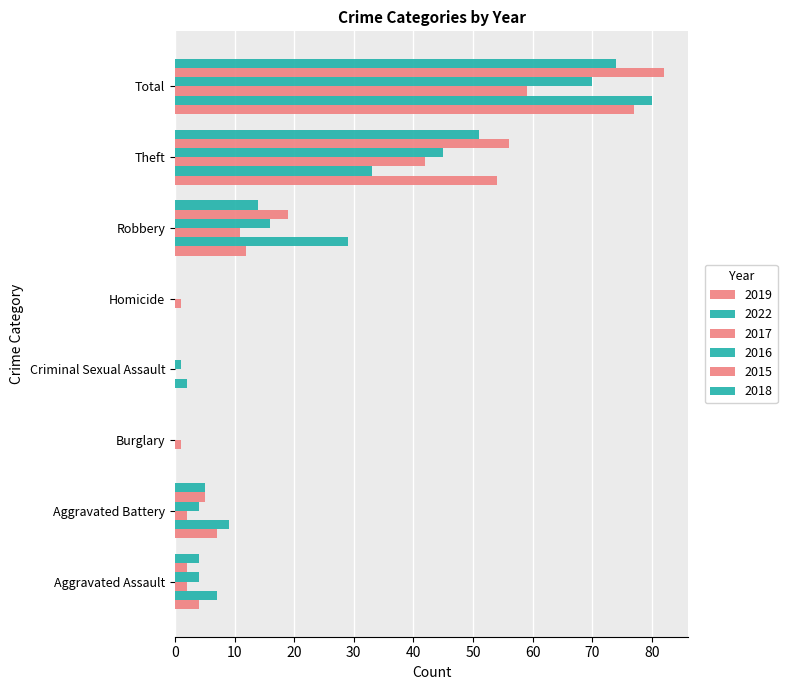

Which series has the widest spread of values?

2015